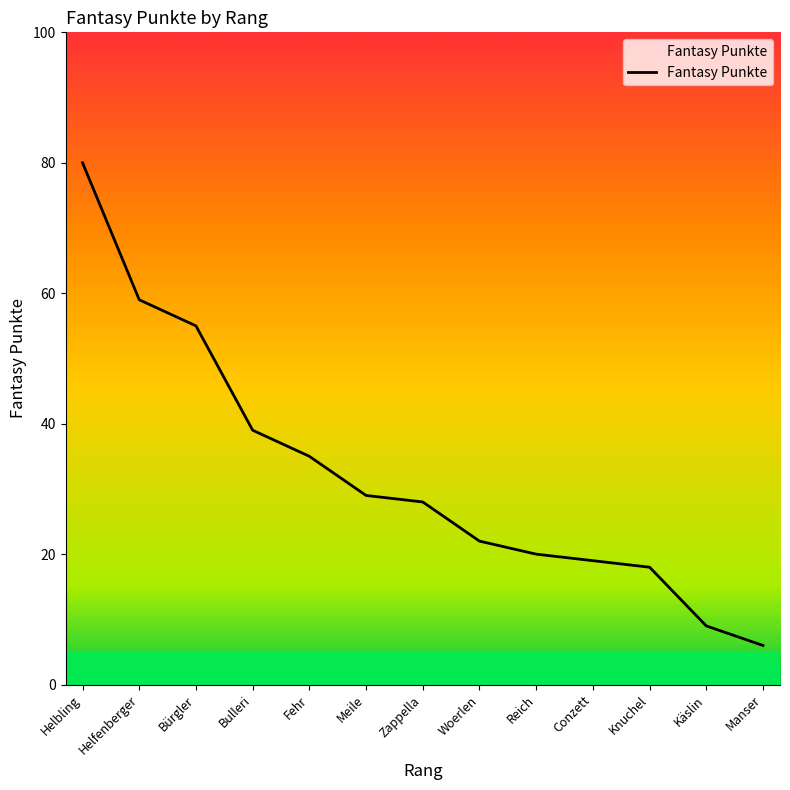

How many distinct data groups are displayed?

1